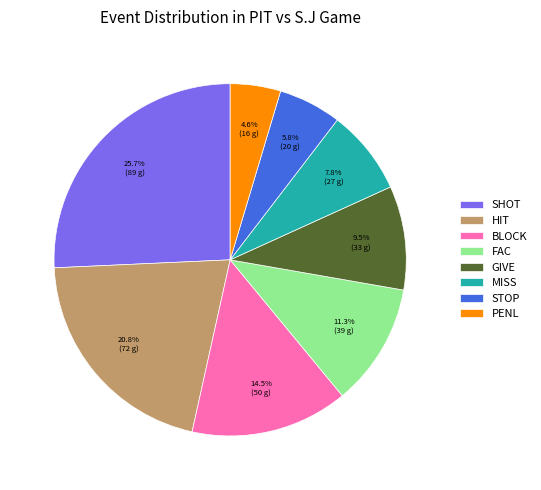

Rank the categories by value from lowest to highest.

PENL, STOP, MISS, GIVE, FAC, BLOCK, HIT, SHOT